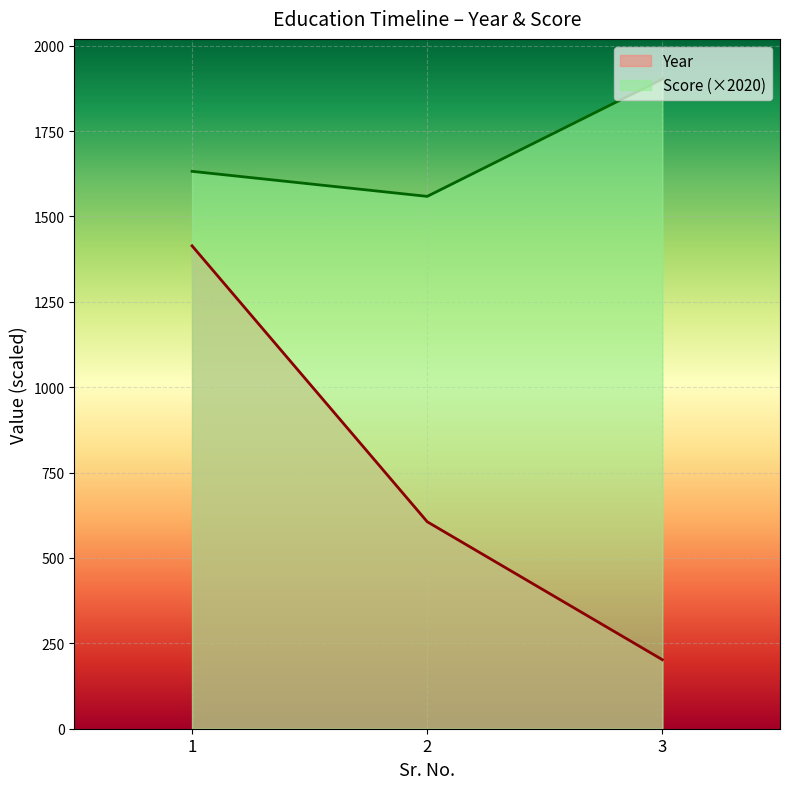

What is the spread (max minus min) of values at 3?

1700.4